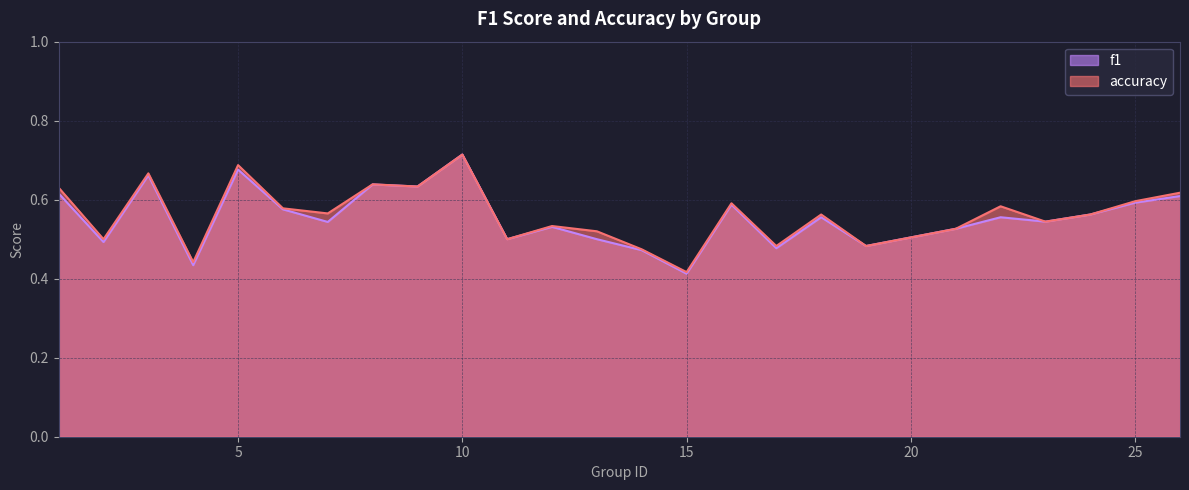

True or false: f1 has more than 0 points higher than both neighbors.

True